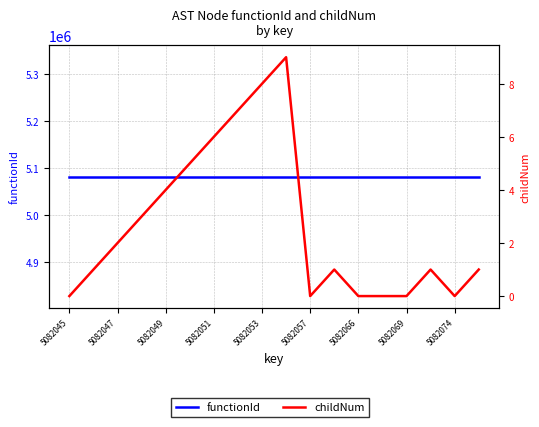

Count the childNum values in the range 0 to 5.

14